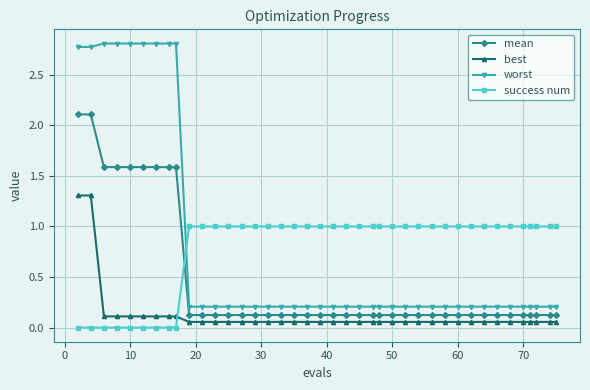

List the series in order of their peak value, highest first.

worst, mean, best, success num